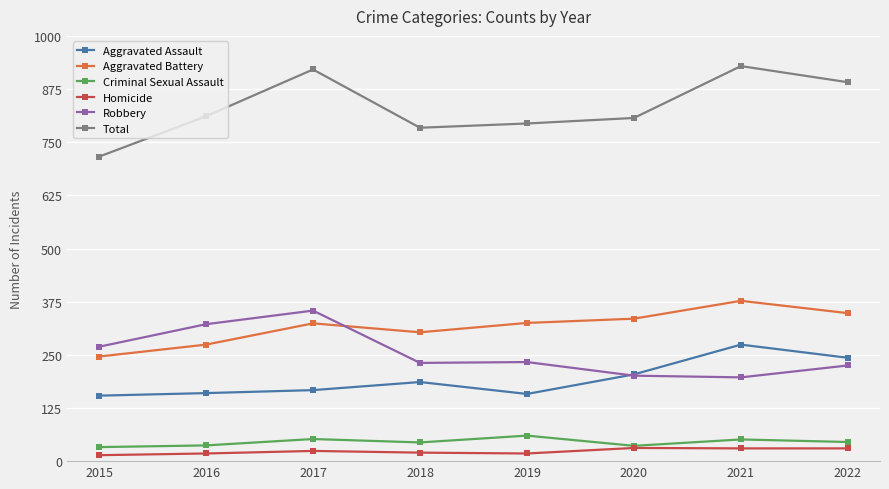

Which series has the widest spread of values?

Total